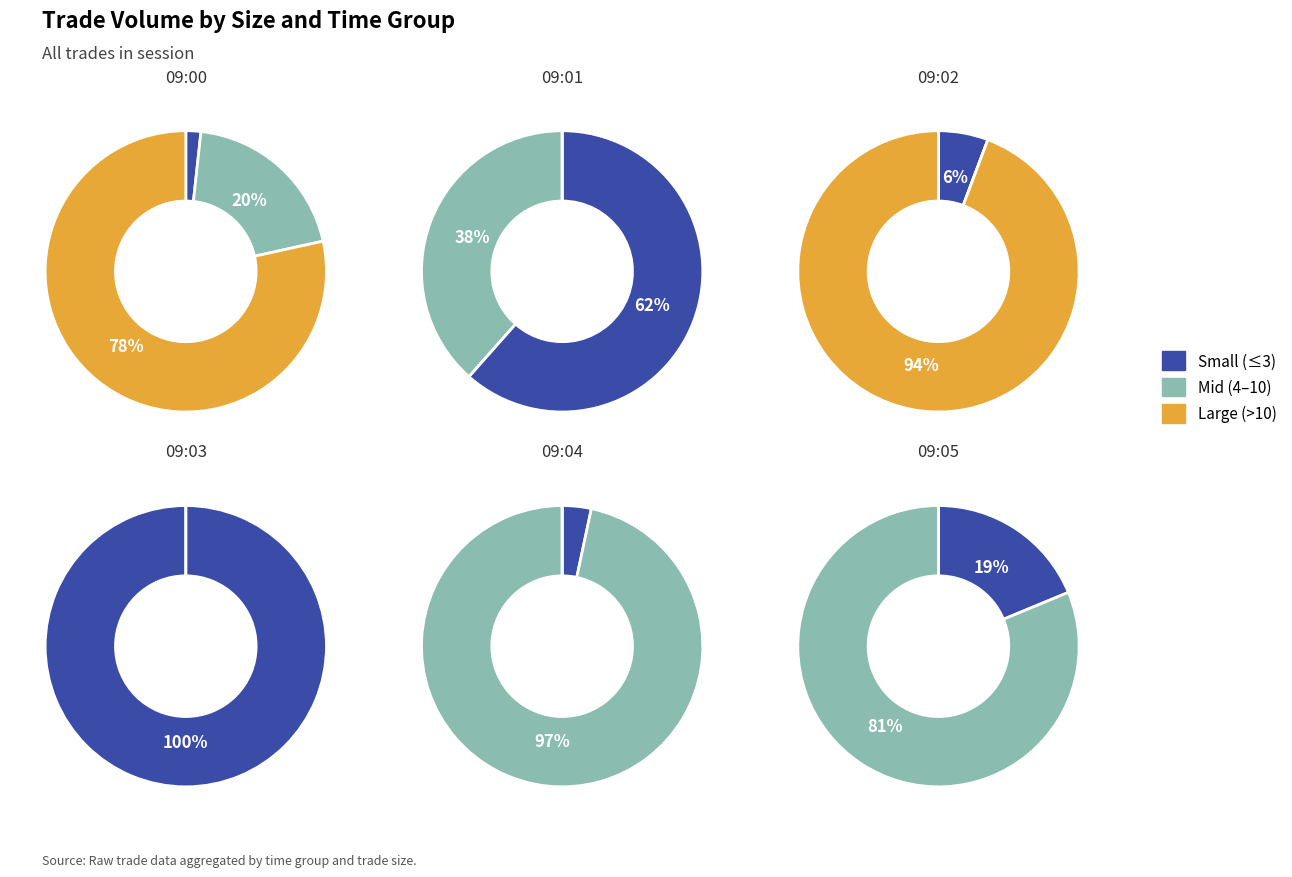

Is it true that 09:01:48 is 11% of the pie?

False